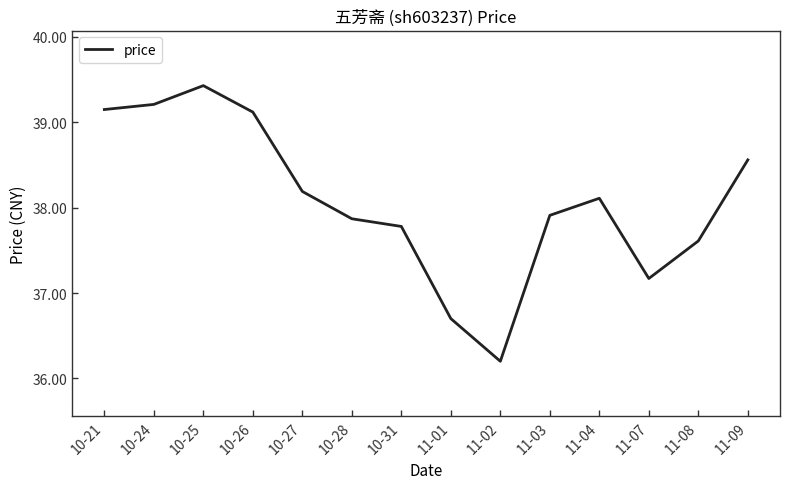

What position from the right is 10-25?

12